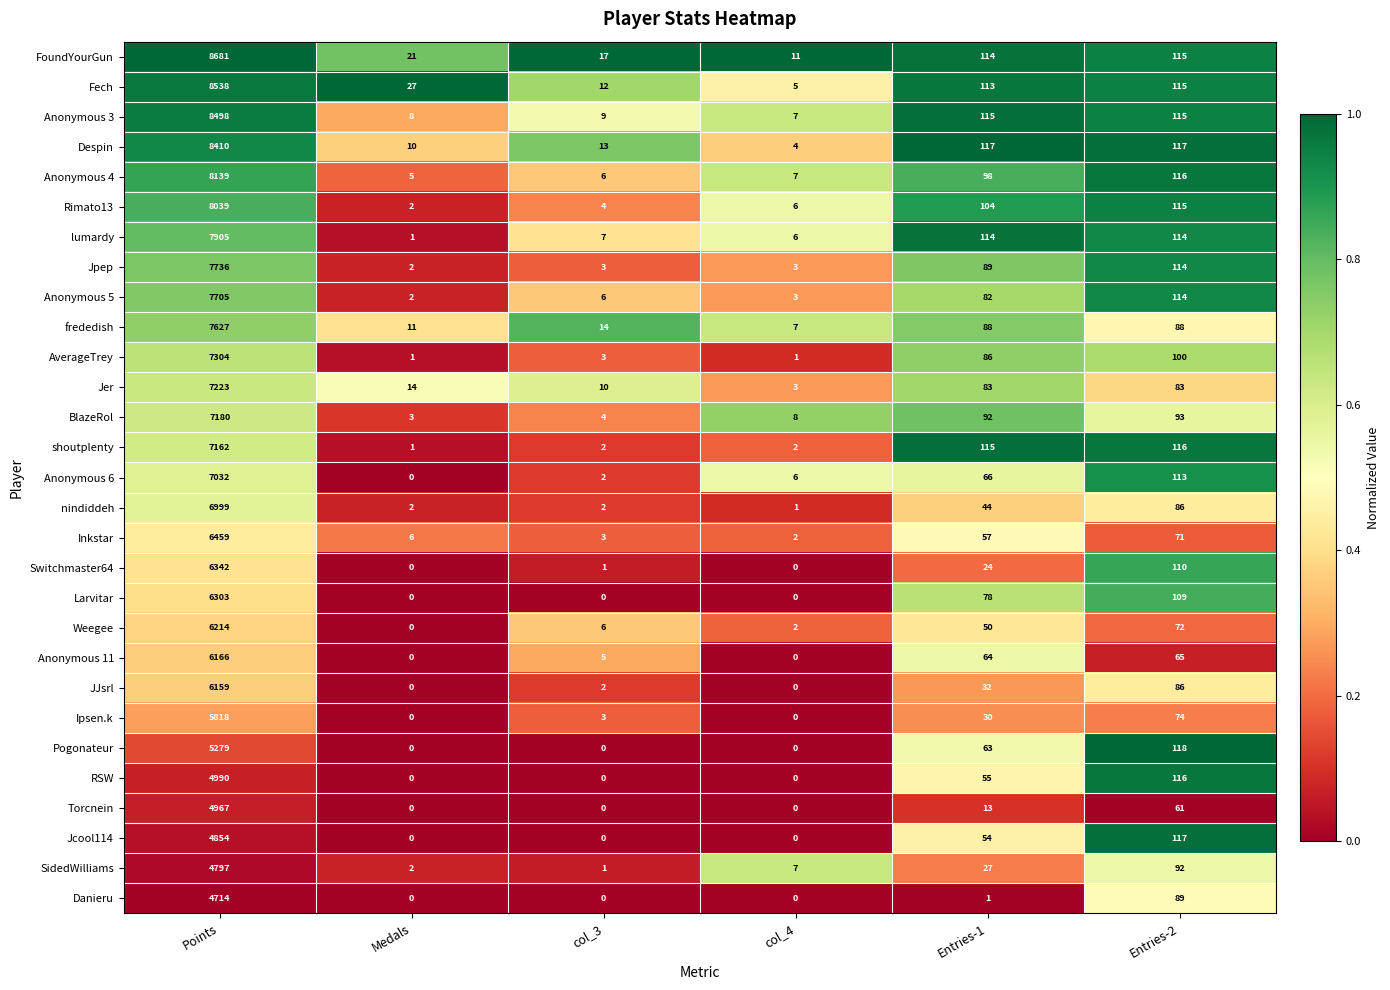

What is the difference between the Pogonateur values at Points and col_4?

5279